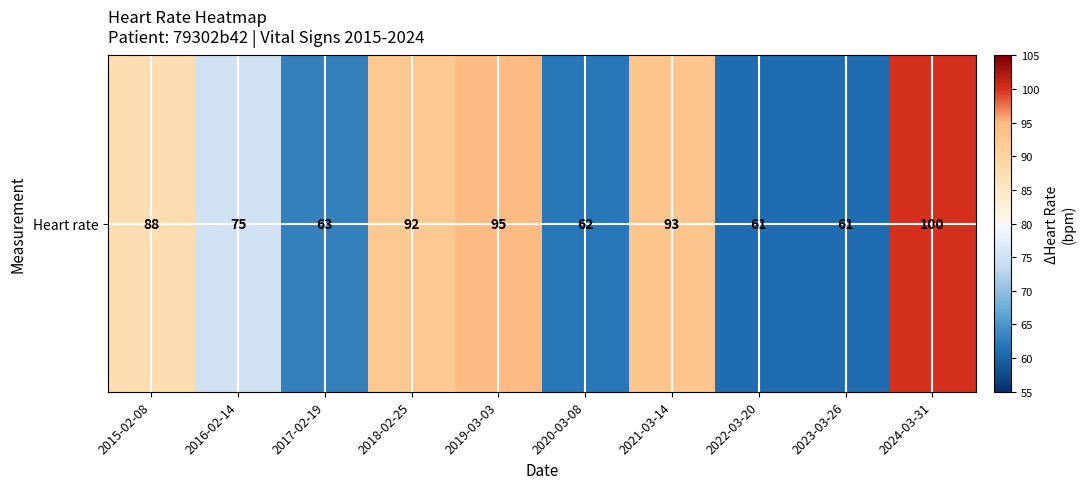

At which label does the data first exceed 88?

2018-02-25